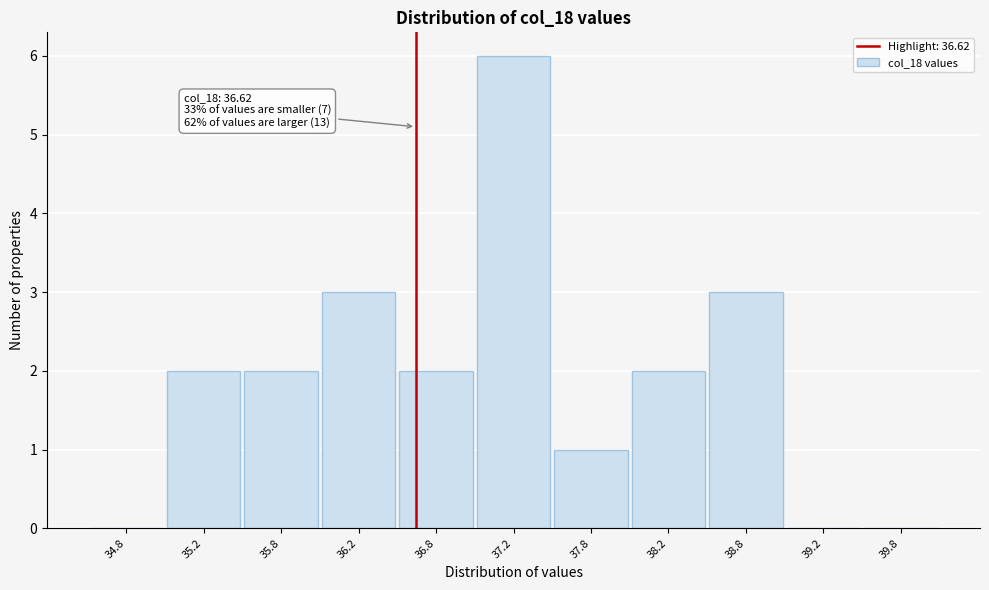

Over which range of the x-axis is the bar tallest?

37.0 to 37.5